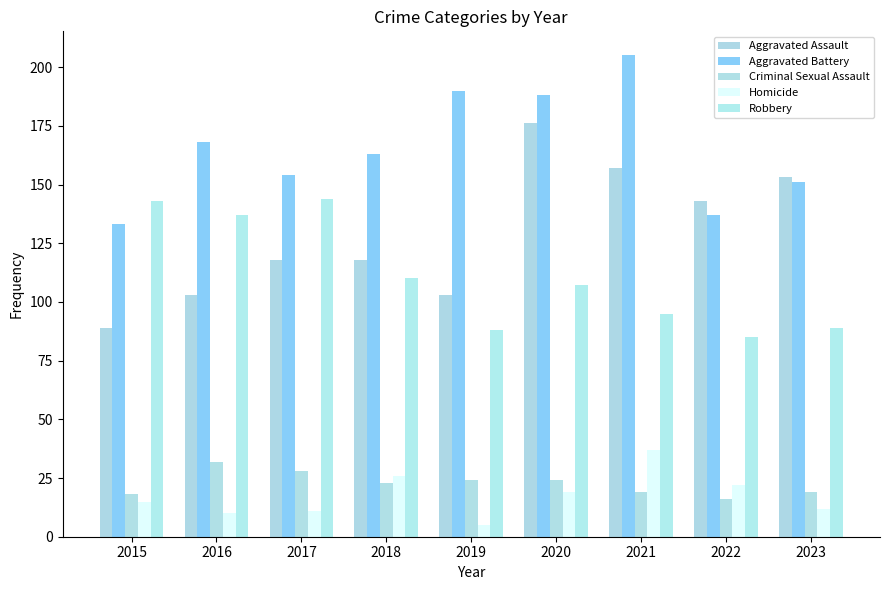

At 2023, list the series in order from smallest to largest.

Homicide, Criminal Sexual Assault, Robbery, Aggravated Battery, Aggravated Assault